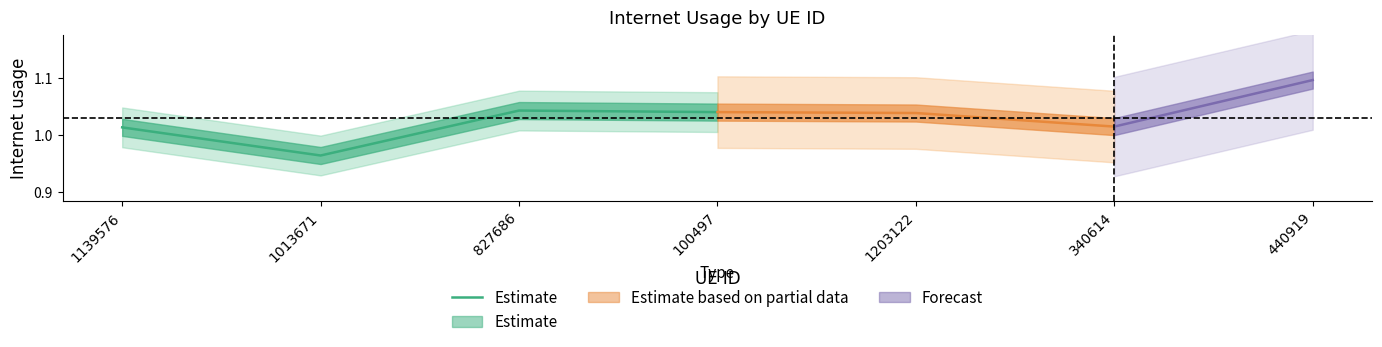

Between 1013671 and 100497, which is larger?

100497